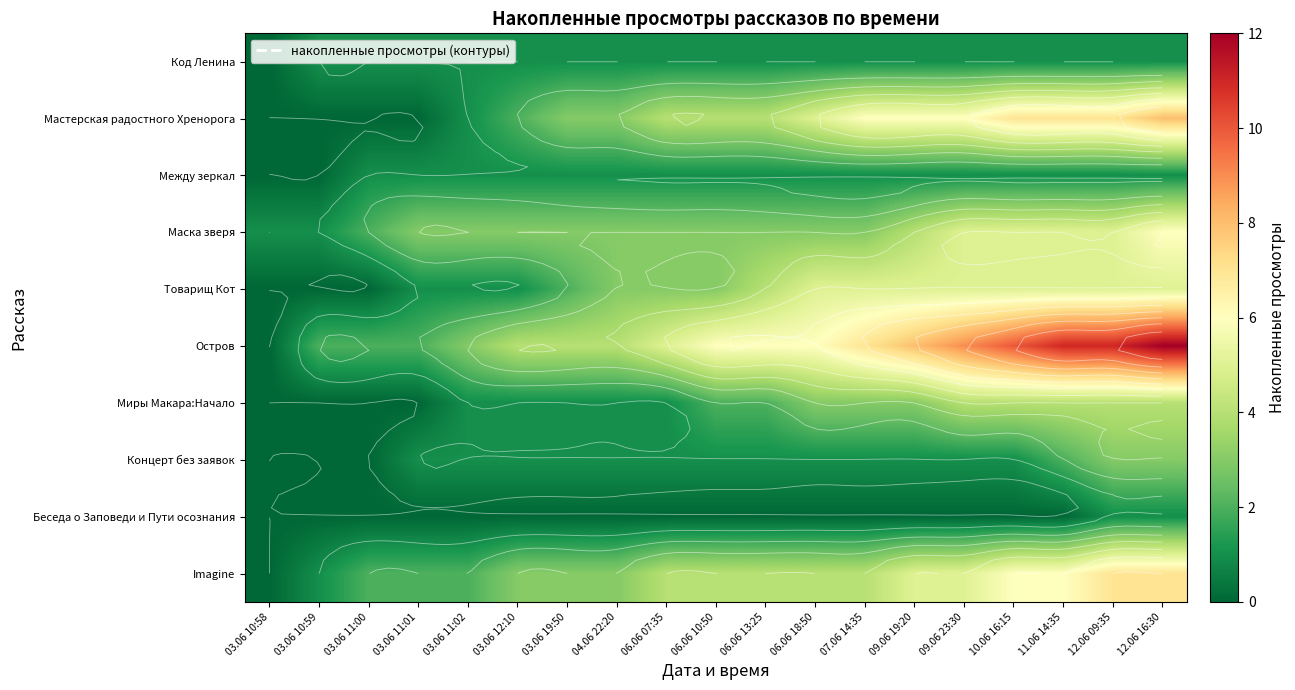

What is the greatest value displayed?

12